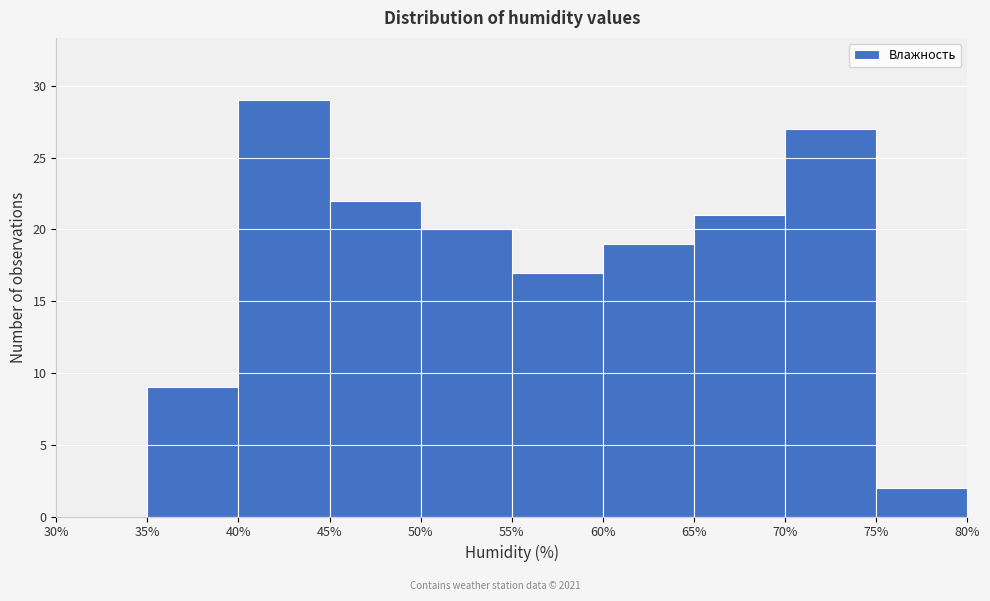

Reading left to right, transcribe this chart: for each bar, give the range it covers on the x-axis and its height. The values are not printed on the chart, so give them approximately, as read against the axis.

30% to 35%: 0
35% to 40%: 9
40% to 45%: 29
45% to 50%: 22
50% to 55%: 20
55% to 60%: 17
60% to 65%: 19
65% to 70%: 21
70% to 75%: 27
75% to 80%: 2